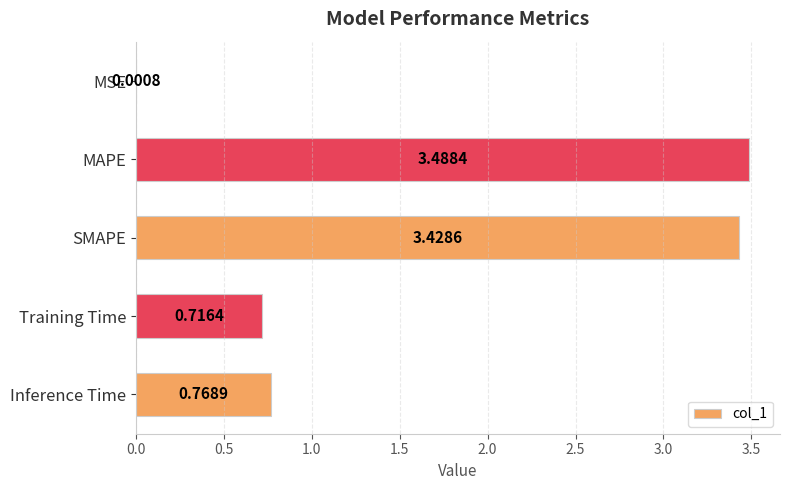

What is the sum of all values?

8.4